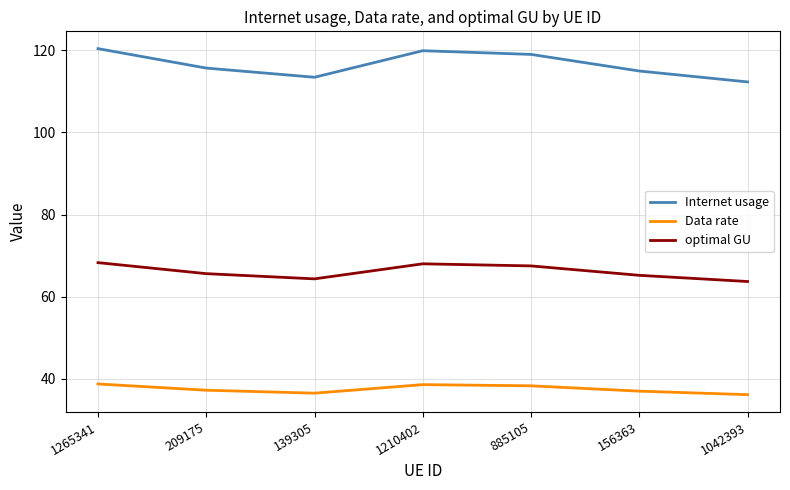

What is the greatest value displayed?

120.4